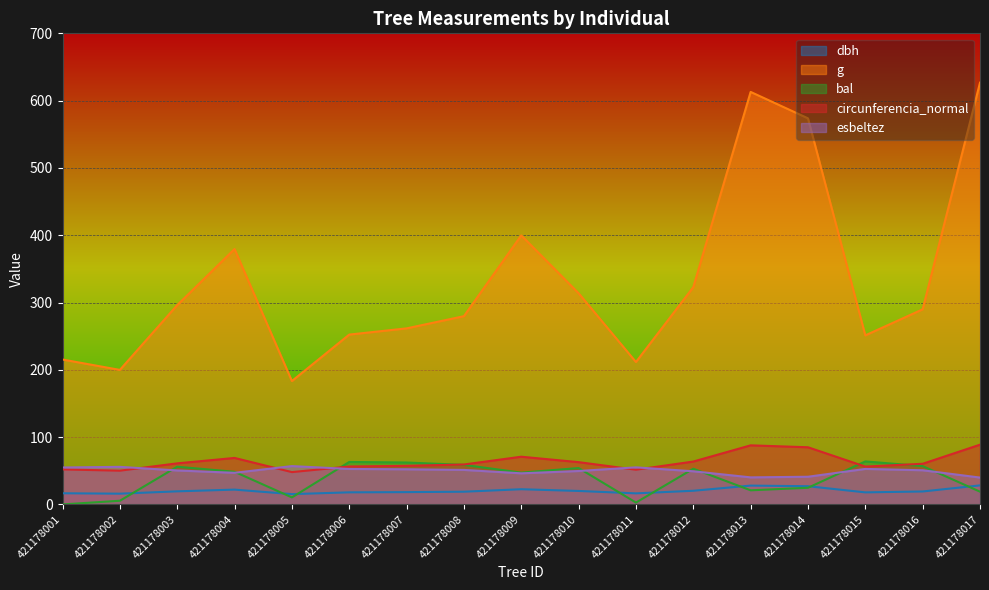

Reading left to right, what are all the values shown in this chart?

dbh: 16.6	15.9	19.4	22.0	15.3	17.9	18.2	18.9	22.6	20.0	16.4	20.3	27.9	27.0	17.9	19.2	28.2
g: 215.3	199.9	296.1	379.4	183.3	252.3	261.6	279.7	399.7	313.8	211.6	322.8	613.0	573.7	251.2	289.9	626.7
bal: 0.0	5.4	56.0	48.5	10.4	63.1	62.2	58.7	47.2	54.0	2.7	53.0	20.9	24.7	63.9	56.9	18.9
circunferencia_normal: 52.0	50.1	61.0	69.0	48.0	56.3	57.3	59.3	70.9	62.8	51.6	63.7	87.8	84.9	56.2	60.4	88.7
esbeltez: 54.8	55.8	50.5	46.9	56.9	52.7	52.2	51.2	46.2	49.6	55.1	49.2	40.2	41.1	52.7	50.8	39.9